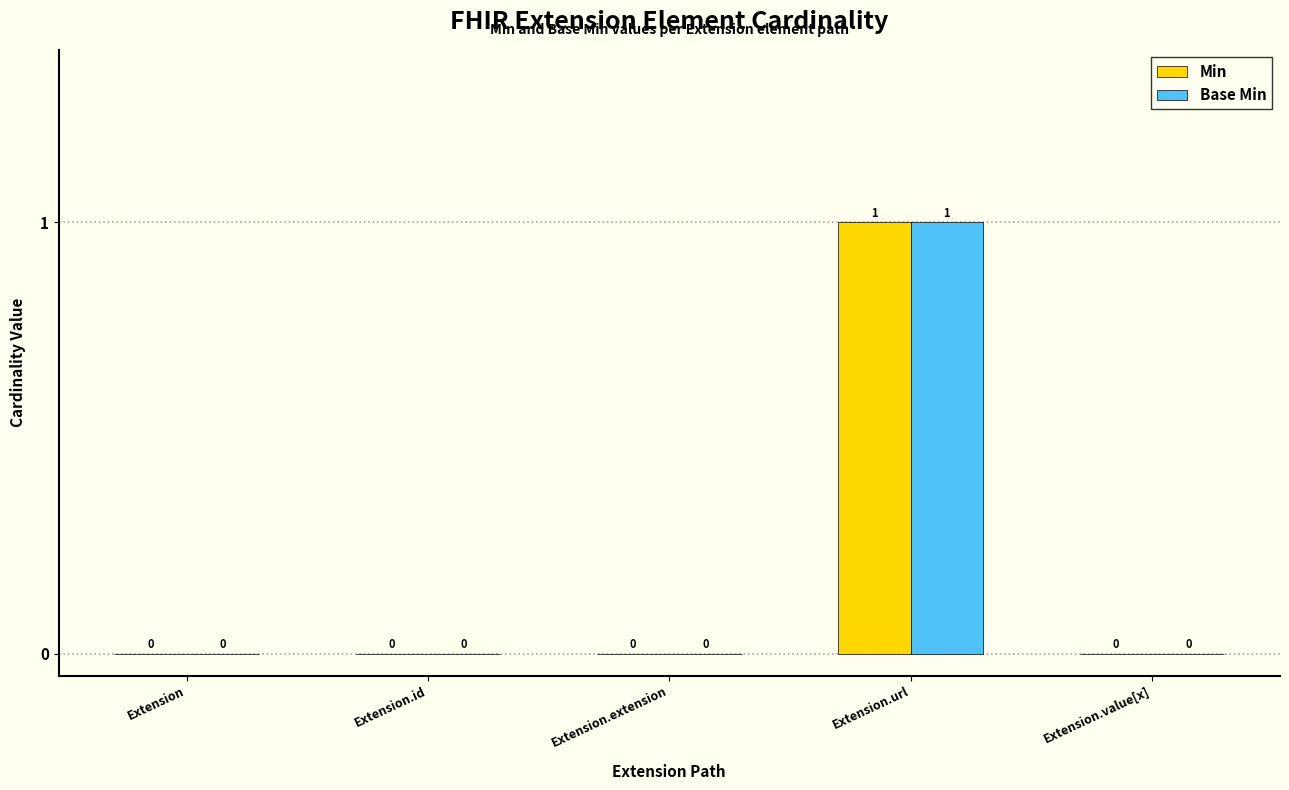

How many distinct data groups are displayed?

2